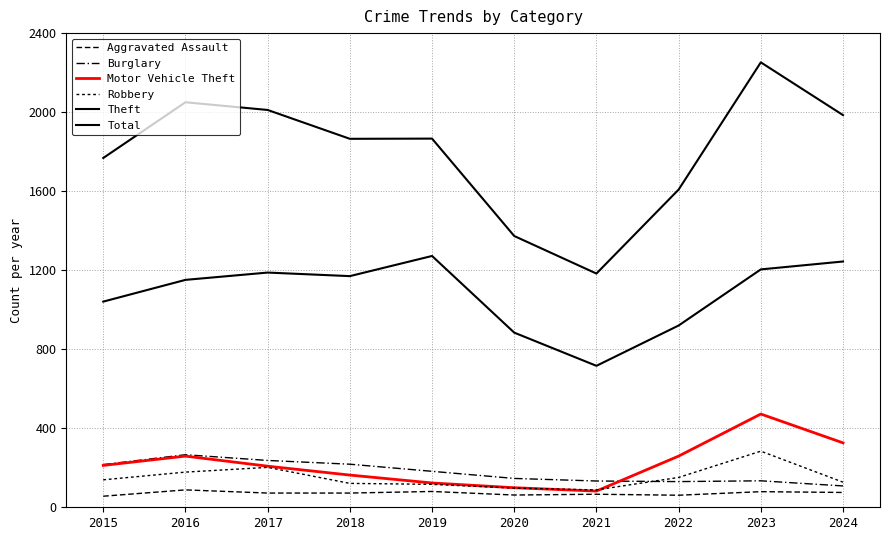

True or false: Theft and Total cross at least once.

False